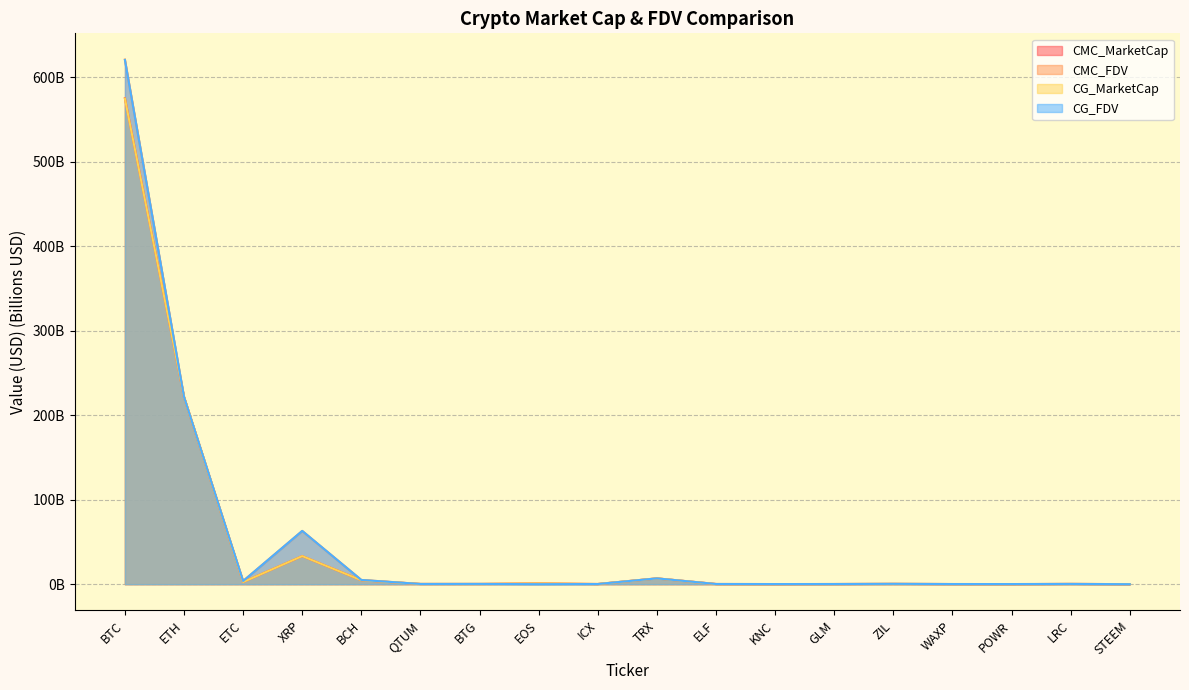

Reading right to left, what are all the values shown in this chart?

CMC_MarketCap: STEEM=0.1	LRC=0.3	POWR=0.1	WAXP=0.2	ZIL=0.3	GLM=0.2	KNC=0.1	ELF=0.2	TRX=6.9	ICX=0.2	EOS=0.8	BTG=0.3	QTUM=0.3	BCH=4.6	XRP=33.2	ETC=2.5	ETH=221.5	BTC=574.9
CMC_FDV: STEEM=0.1	LRC=0.3	POWR=0.2	WAXP=0.2	ZIL=0.4	GLM=0.2	KNC=0.2	ELF=0.3	TRX=6.9	ICX=0.2	EOS=0.8	BTG=0.3	QTUM=0.3	BCH=5.0	XRP=63.0	ETC=3.8	ETH=221.5	BTC=620.7
CG_MarketCap: STEEM=0.1	LRC=0.3	POWR=0.1	WAXP=0.2	ZIL=0.3	GLM=0.2	KNC=0.1	ELF=0.1	TRX=6.9	ICX=0.2	EOS=0.8	BTG=0.3	QTUM=0.3	BCH=4.6	XRP=33.3	ETC=2.5	ETH=221.6	BTC=574.5
CG_FDV: STEEM=0.0	LRC=0.3	POWR=0.2	WAXP=0.2	ZIL=0.4	GLM=0.2	KNC=0.2	ELF=0.2	TRX=6.9	ICX=0.2	EOS=0.0	BTG=0.3	QTUM=0.3	BCH=5.0	XRP=63.1	ETC=3.8	ETH=221.6	BTC=620.2